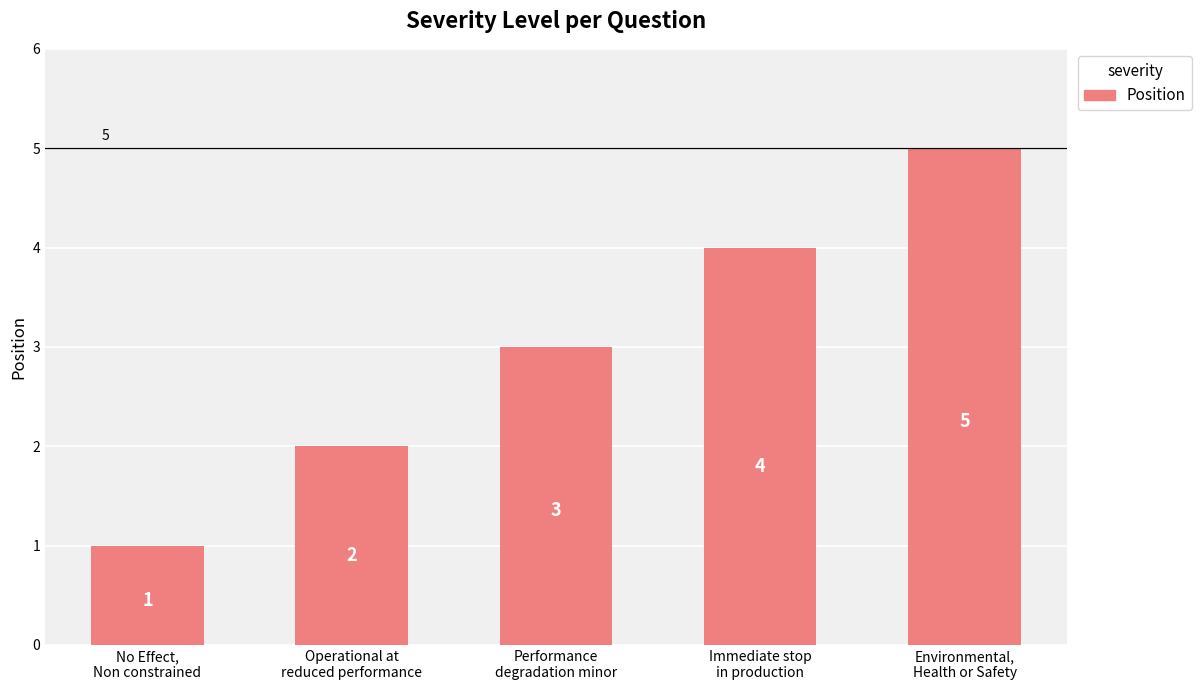

What is the label of the 2nd bar from the left?

Operational at
reduced performance